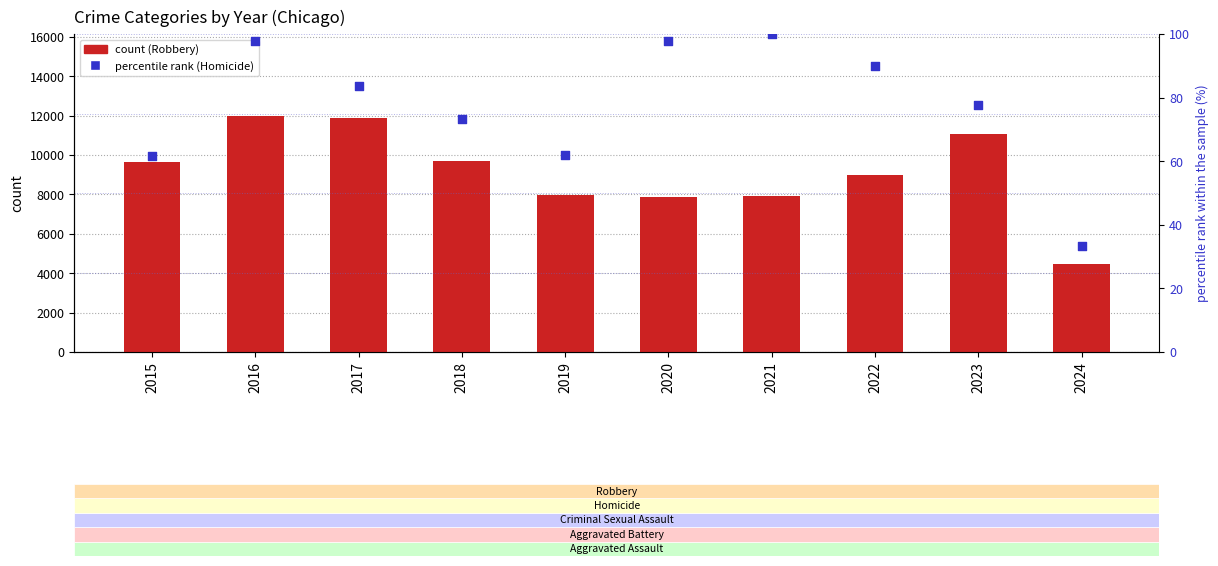

Is the value of Robbery at 2019 greater than the value of percentile rank within the sample at 2016?

Yes